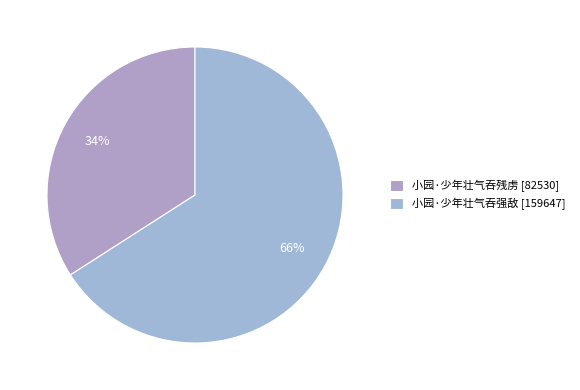

How many segments does this pie chart have?

2